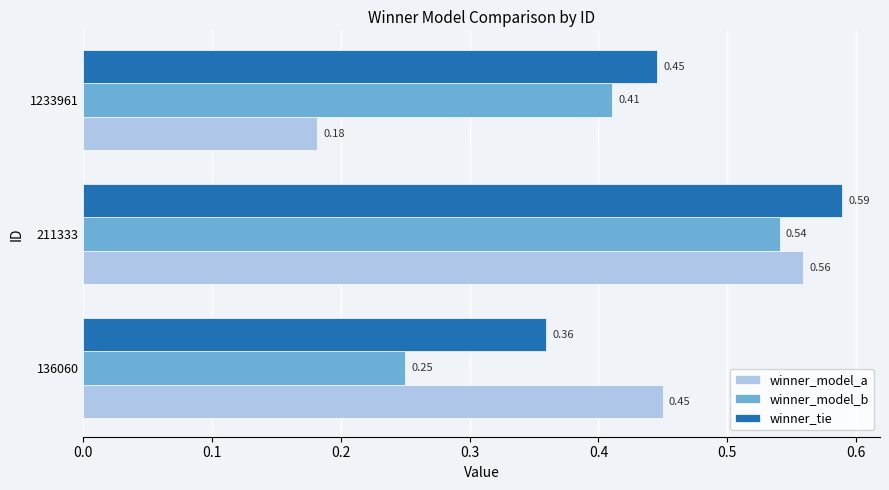

How many winner_model_a values are between 0 and 1?

3